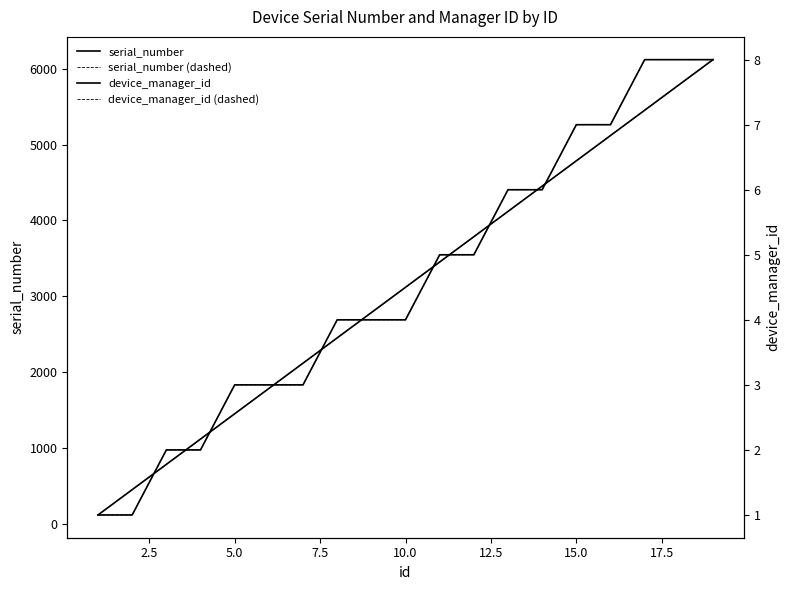

Reading left to right, extract all data points from this chart.

serial_number: 123	456	789	1122	1455	1788	2121	2454	2787	3120	3453	3786	4119	4452	4785	5118	5451	5784	6117
serial_number (dashed): 123	456	789	1122	1455	1788	2121	2454	2787	3120	3453	3786	4119	4452	4785	5118	5451	5784	6117
device_manager_id: 1	1	2	2	3	3	3	4	4	4	5	5	6	6	7	7	8	8	8
device_manager_id (dashed): 1	1	2	2	3	3	3	4	4	4	5	5	6	6	7	7	8	8	8